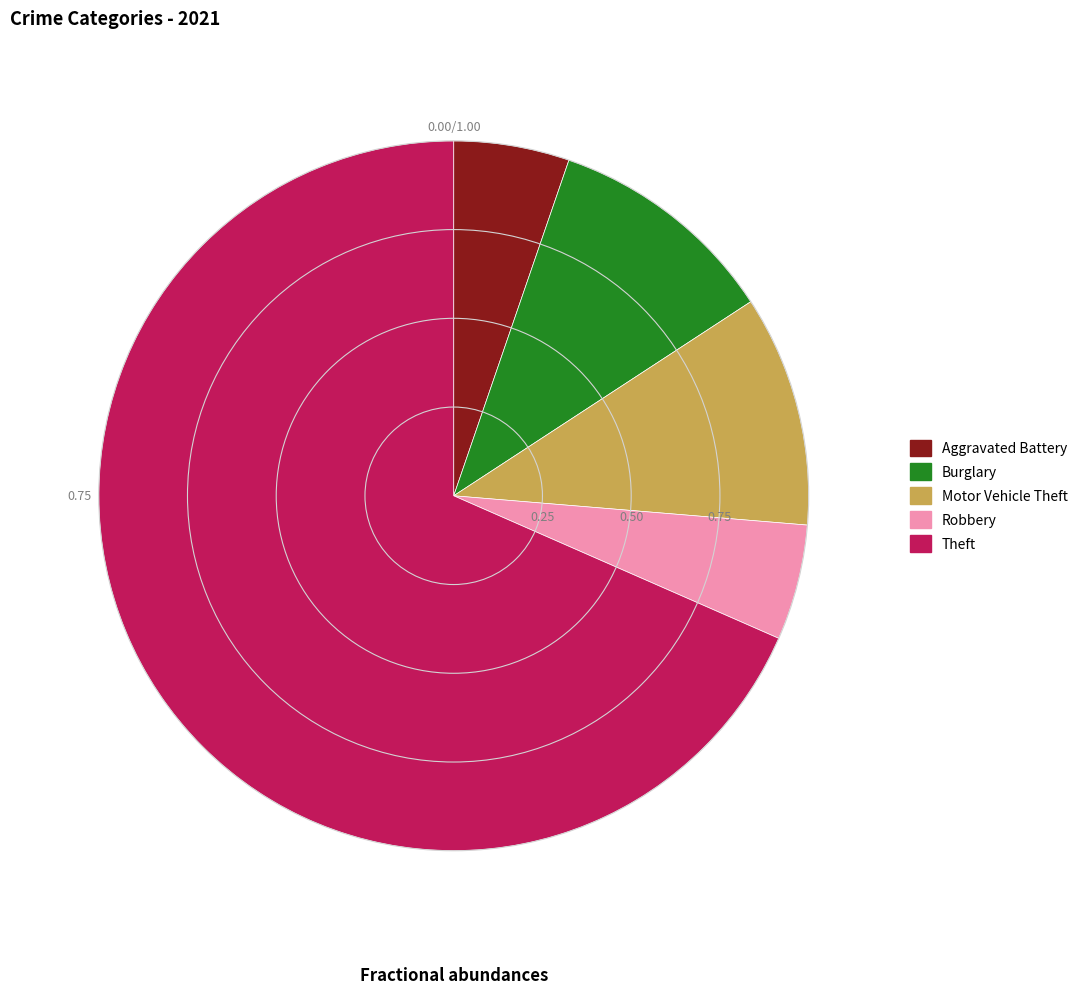

Is it true that Motor Vehicle Theft is 11% of the pie?

True